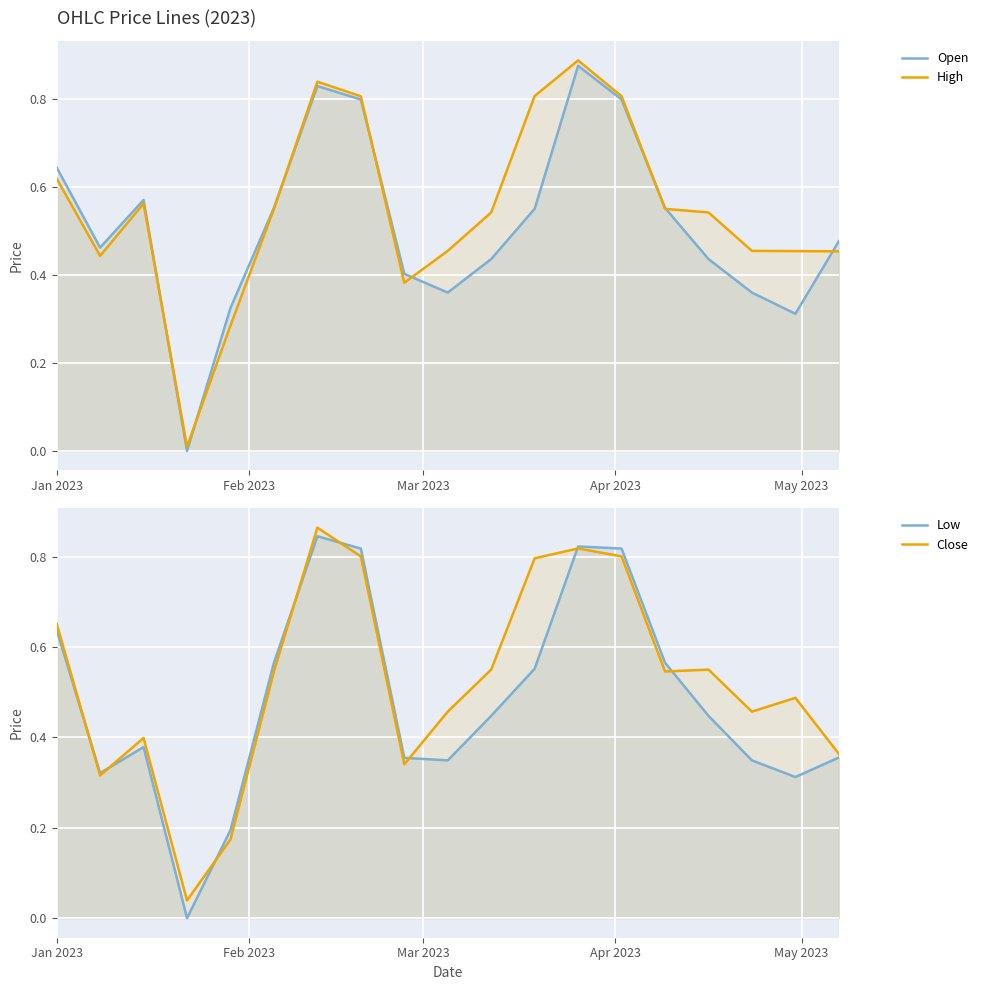

What is the sum of all Close values?

10.0